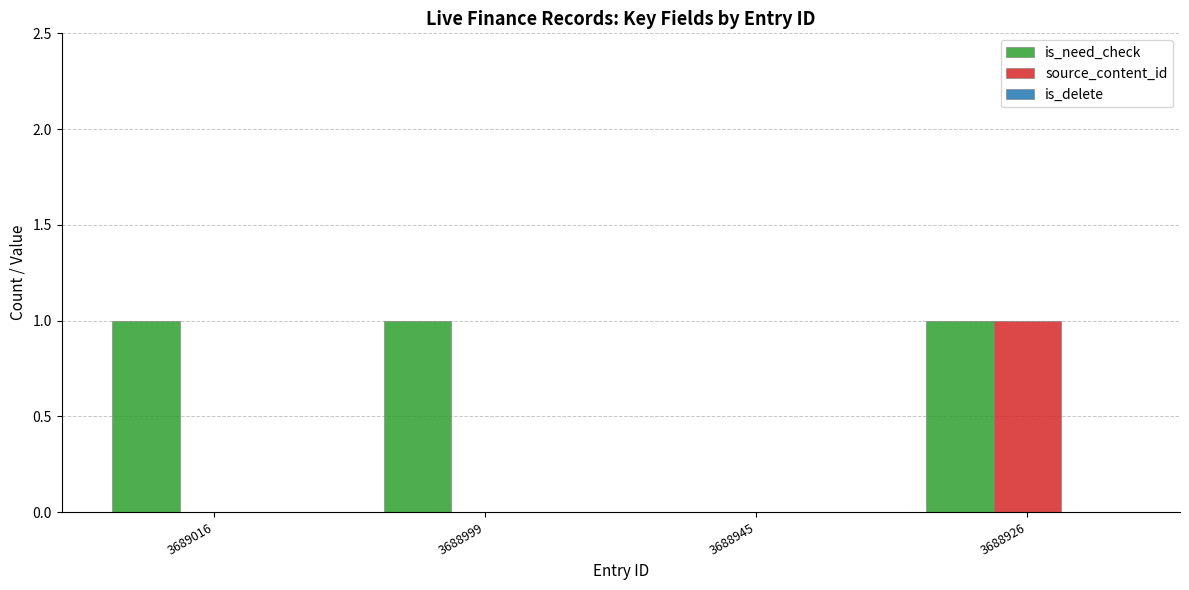

The source_content_id series shows 1 at 3688926. True or false?

True